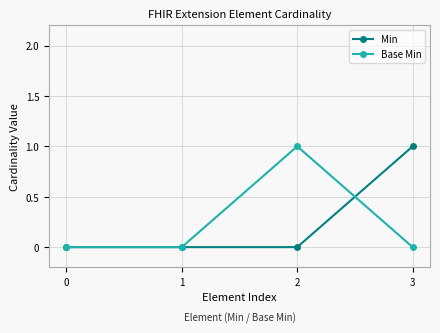

Between 0 and 2, which series saw the biggest shift?

Base Min